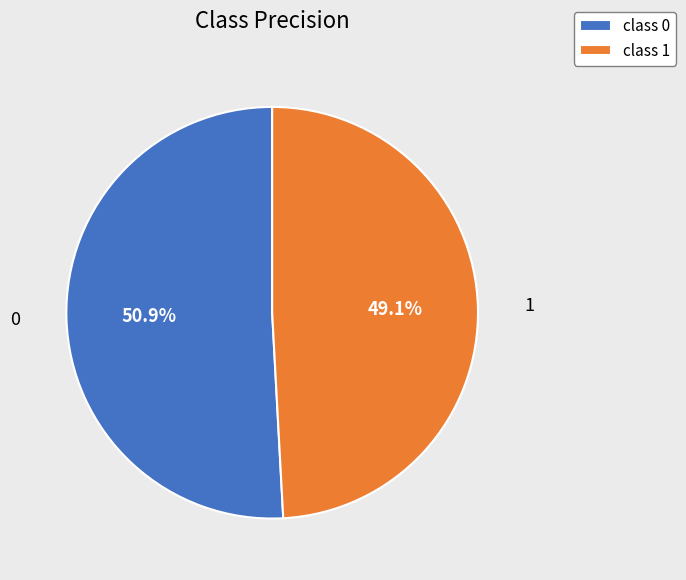

Count the number of slices in the pie.

2